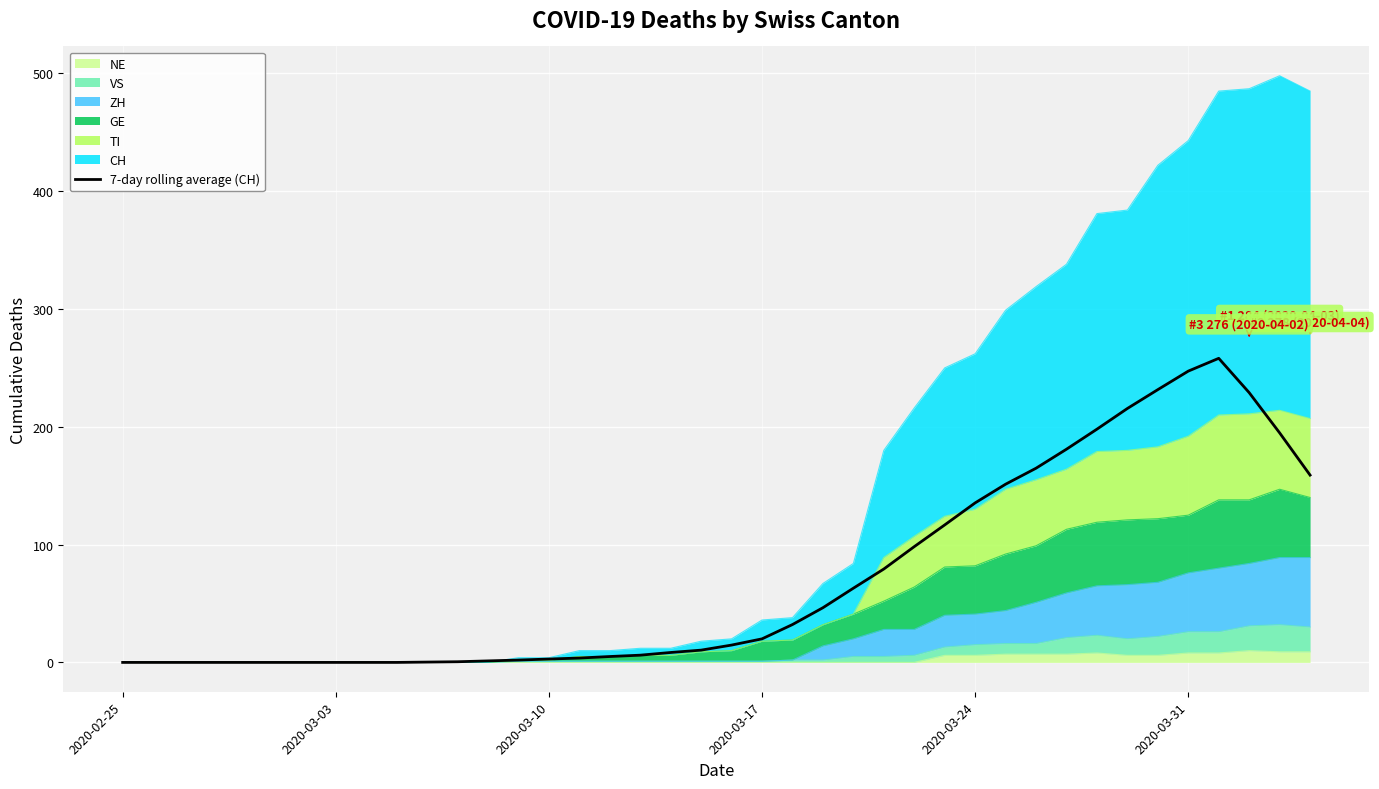

What is the value of the 26th point from the left?

79.3